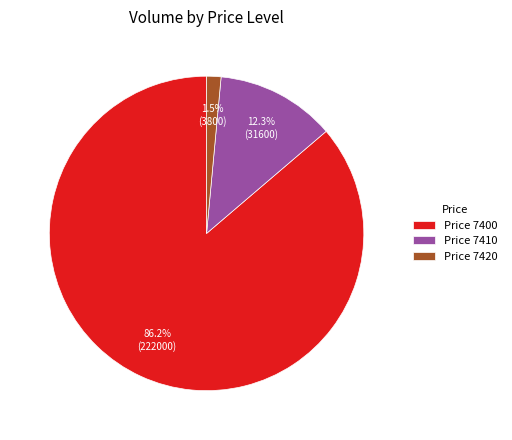

Do Price 7420 and Price 7410 together represent more than half of the pie?

No